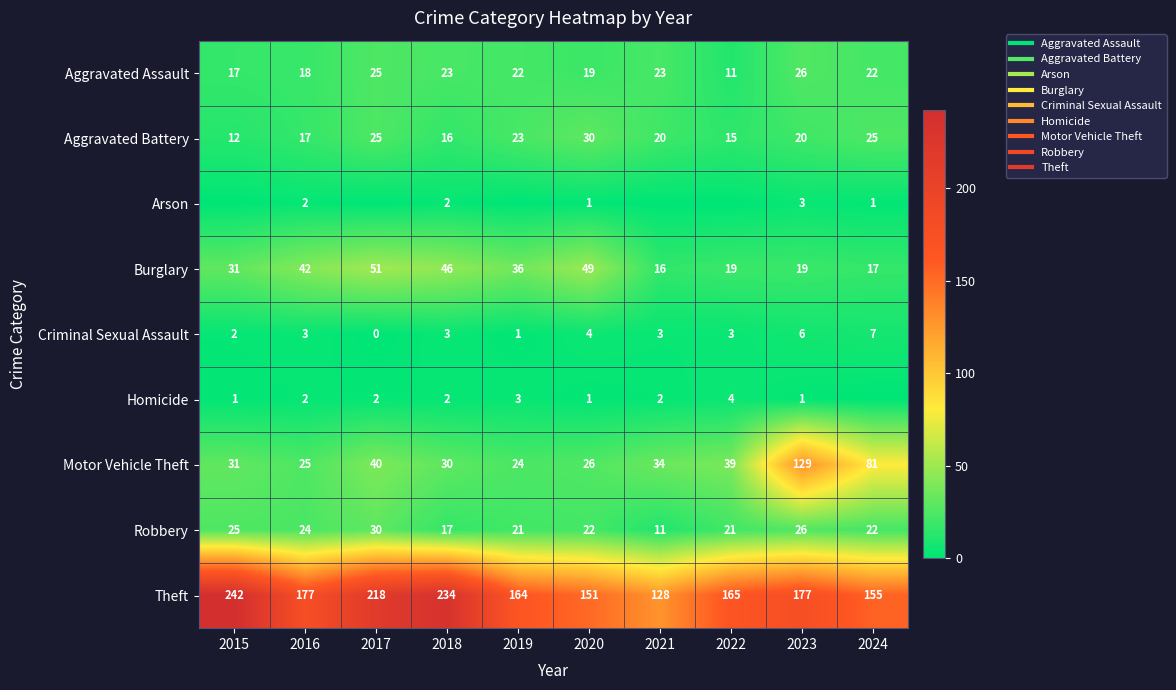

At 2021, list the series in order from smallest to largest.

Arson, Homicide, Criminal Sexual Assault, Robbery, Burglary, Aggravated Battery, Aggravated Assault, Motor Vehicle Theft, Theft